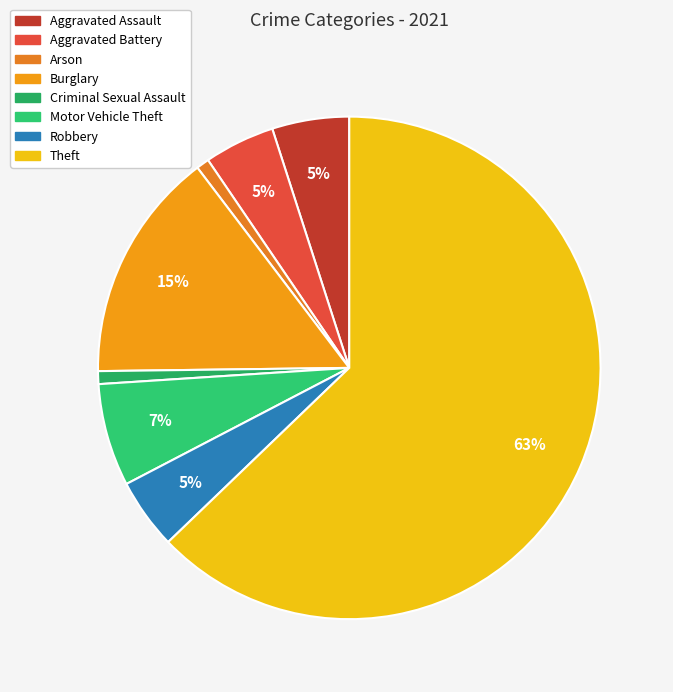

What is the largest slice in the pie chart?

Theft